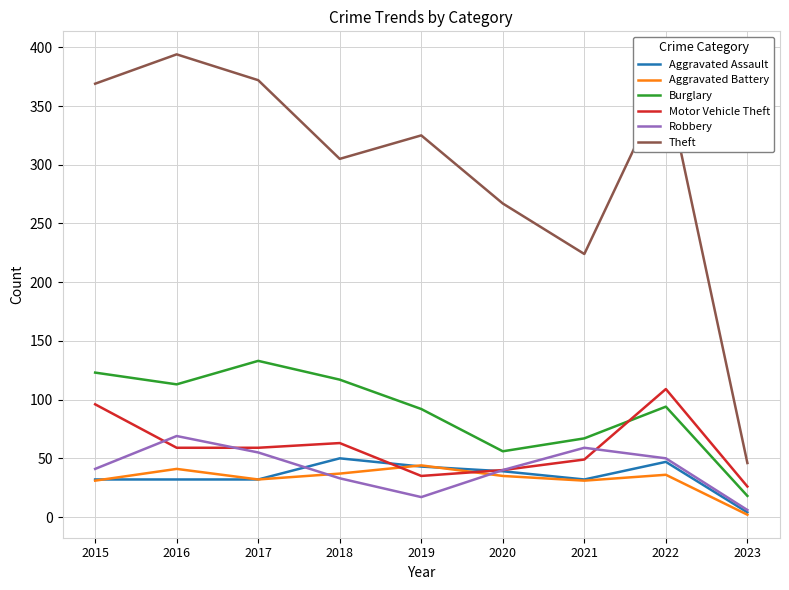

Is it true that Robbery equals 55 at 2017?

True